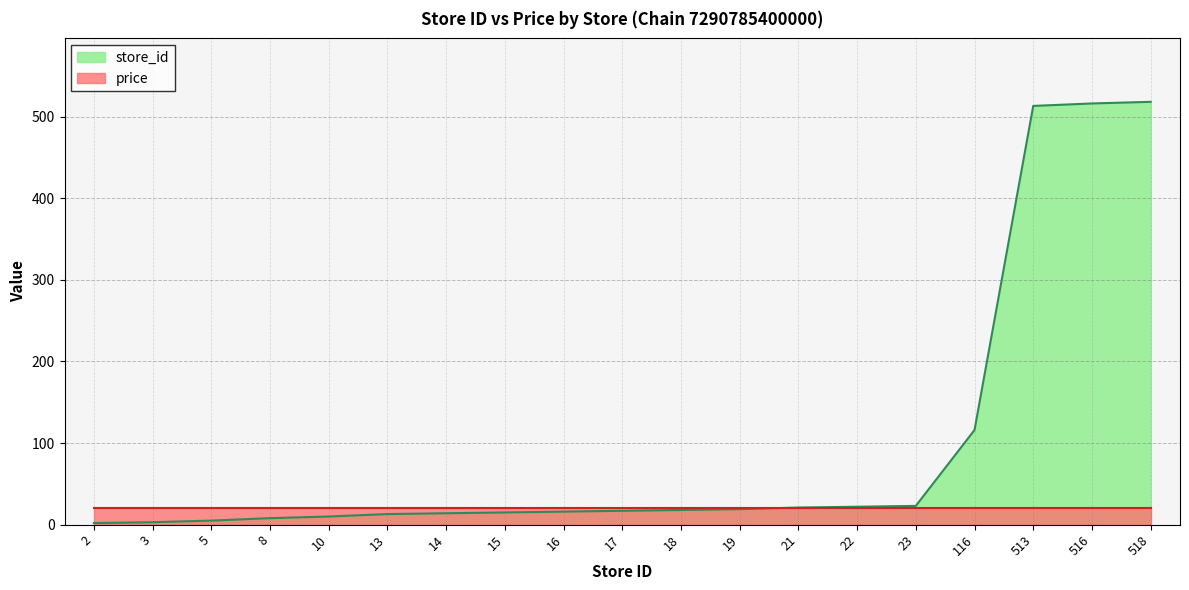

How many values exceed 17?

9